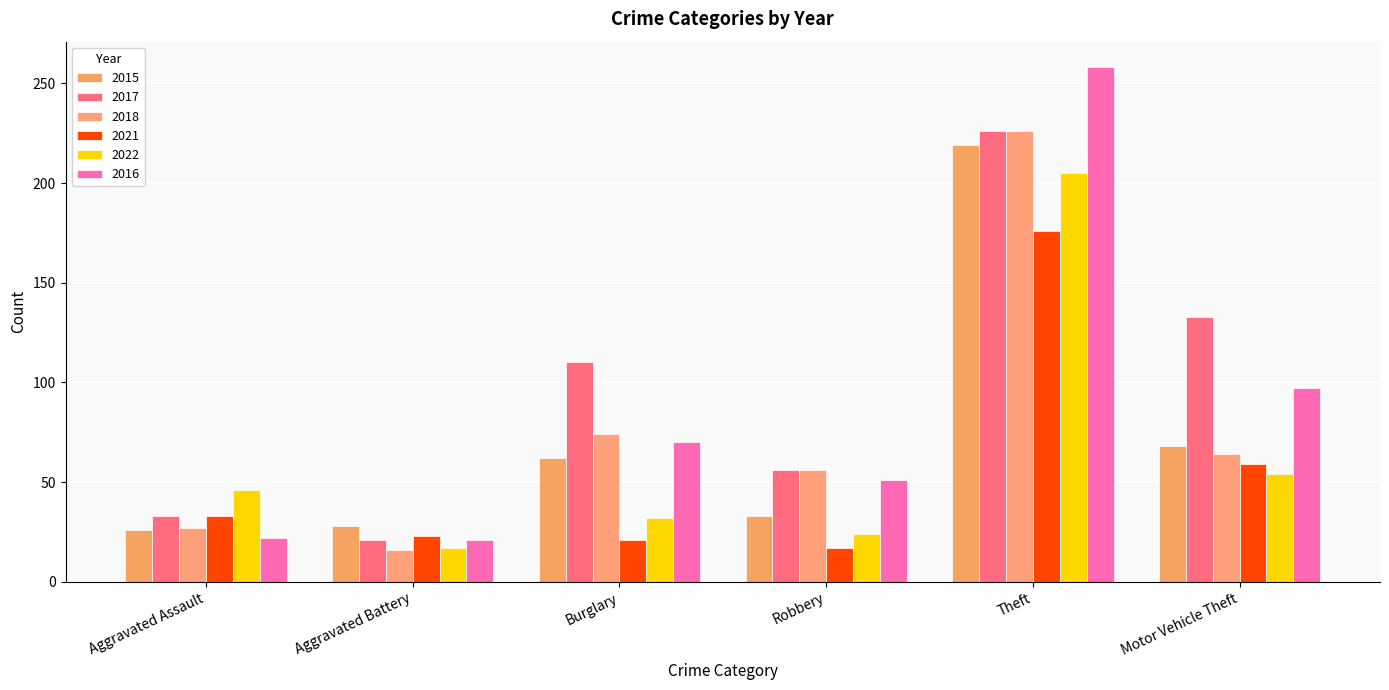

What are all the series names shown in the legend?

2015, 2017, 2018, 2021, 2022, 2016